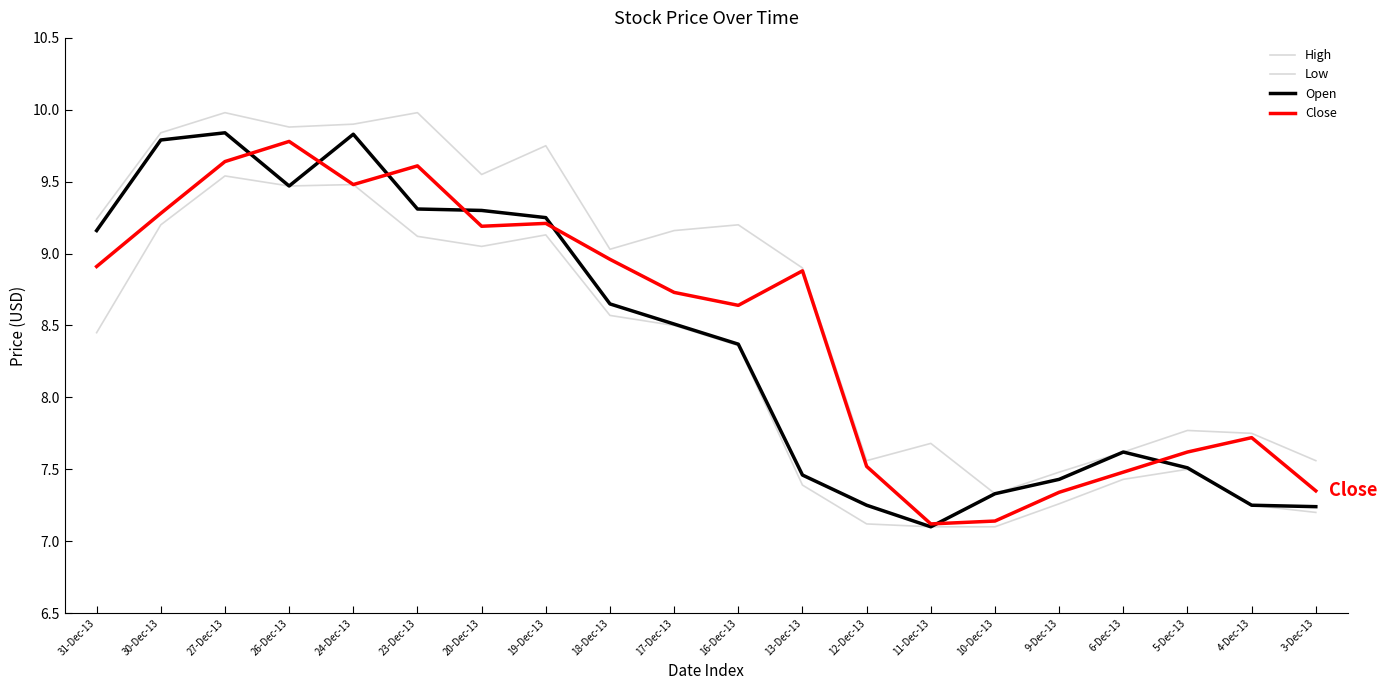

Reading left to right, list all the values displayed in this chart.

High: 31-Dec-13=9.2	30-Dec-13=9.8	27-Dec-13=10.0	26-Dec-13=9.9	24-Dec-13=9.9	23-Dec-13=10.0	20-Dec-13=9.6	19-Dec-13=9.8	18-Dec-13=9.0	17-Dec-13=9.2	16-Dec-13=9.2	13-Dec-13=8.9	12-Dec-13=7.6	11-Dec-13=7.7	10-Dec-13=7.3	9-Dec-13=7.5	6-Dec-13=7.6	5-Dec-13=7.8	4-Dec-13=7.8	3-Dec-13=7.6
Low: 31-Dec-13=8.4	30-Dec-13=9.2	27-Dec-13=9.5	26-Dec-13=9.5	24-Dec-13=9.5	23-Dec-13=9.1	20-Dec-13=9.1	19-Dec-13=9.1	18-Dec-13=8.6	17-Dec-13=8.5	16-Dec-13=8.4	13-Dec-13=7.4	12-Dec-13=7.1	11-Dec-13=7.1	10-Dec-13=7.1	9-Dec-13=7.3	6-Dec-13=7.4	5-Dec-13=7.5	4-Dec-13=7.2	3-Dec-13=7.2
Open: 31-Dec-13=9.2	30-Dec-13=9.8	27-Dec-13=9.8	26-Dec-13=9.5	24-Dec-13=9.8	23-Dec-13=9.3	20-Dec-13=9.3	19-Dec-13=9.2	18-Dec-13=8.7	17-Dec-13=8.5	16-Dec-13=8.4	13-Dec-13=7.5	12-Dec-13=7.2	11-Dec-13=7.1	10-Dec-13=7.3	9-Dec-13=7.4	6-Dec-13=7.6	5-Dec-13=7.5	4-Dec-13=7.2	3-Dec-13=7.2
Close: 31-Dec-13=8.9	30-Dec-13=9.3	27-Dec-13=9.6	26-Dec-13=9.8	24-Dec-13=9.5	23-Dec-13=9.6	20-Dec-13=9.2	19-Dec-13=9.2	18-Dec-13=9.0	17-Dec-13=8.7	16-Dec-13=8.6	13-Dec-13=8.9	12-Dec-13=7.5	11-Dec-13=7.1	10-Dec-13=7.1	9-Dec-13=7.3	6-Dec-13=7.5	5-Dec-13=7.6	4-Dec-13=7.7	3-Dec-13=7.3